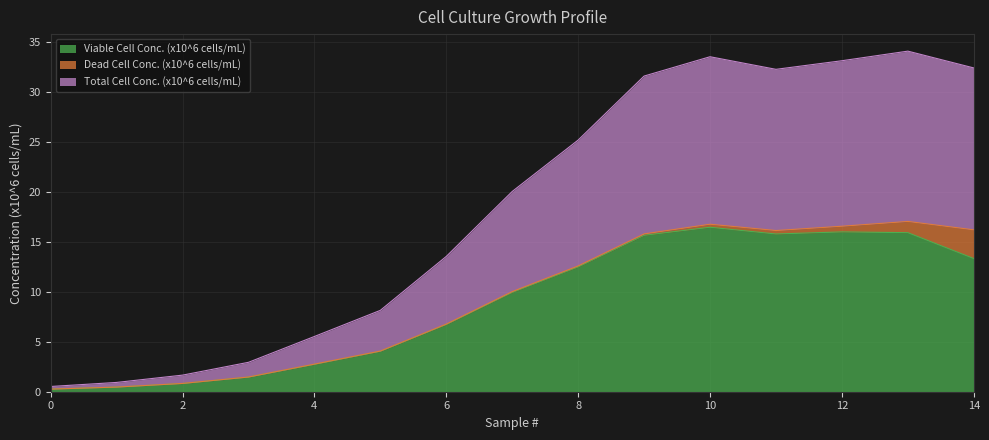

Between 2 and 9, which series saw the biggest shift?

Total Cell Conc. (x10^6 cells/mL)